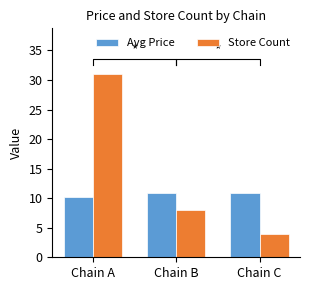

What is the total value across all series at Chain A?

41.3